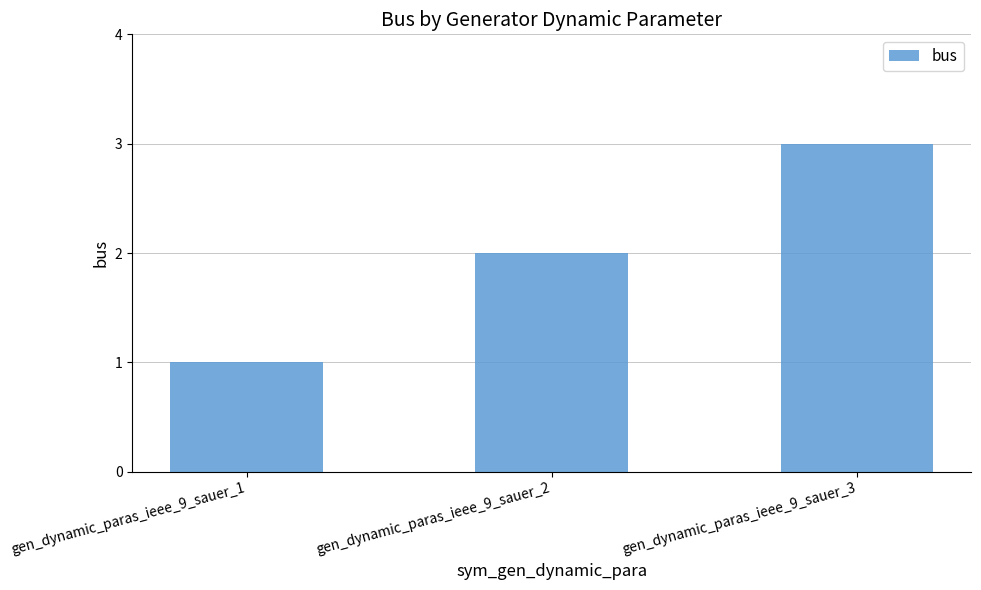

The value at gen_dynamic_paras_ieee_9_sauer_2 is 3. True or false?

False